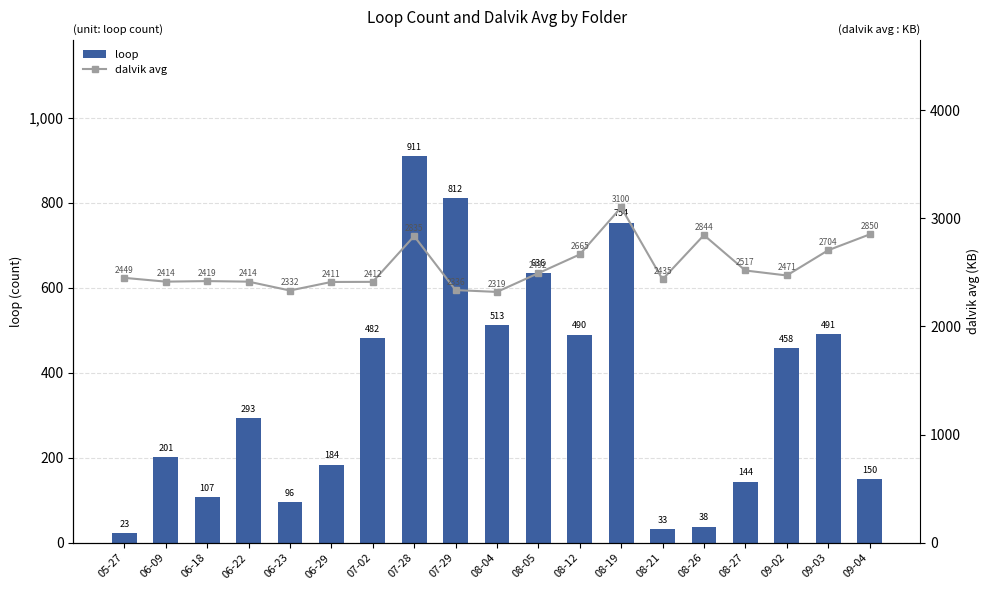

At how many categories does at least one series exceed 495?

19